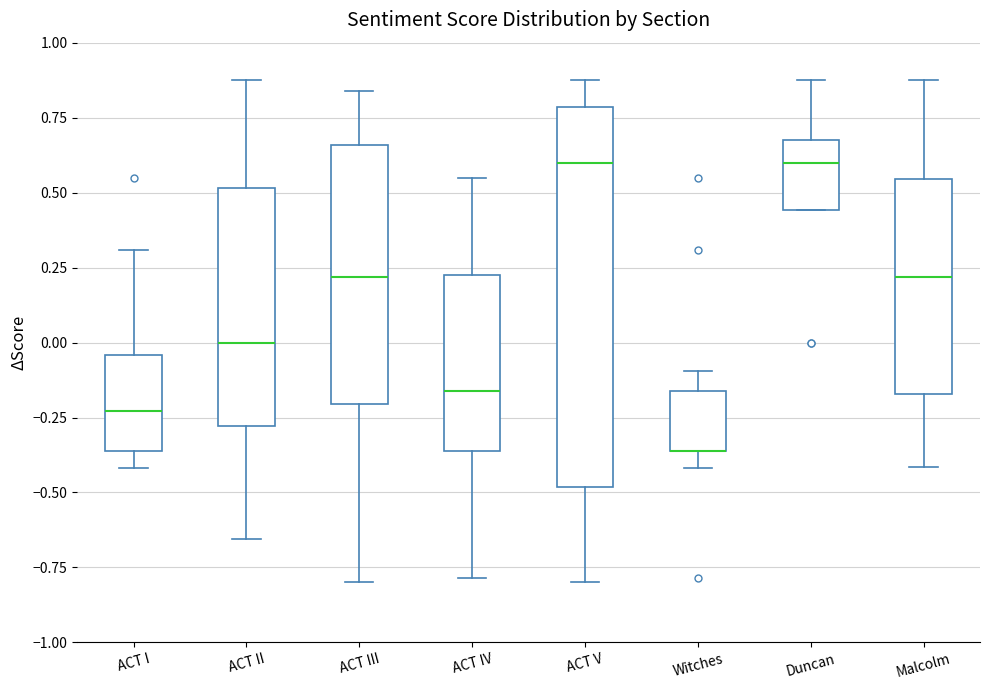

Reading left to right, transcribe this box plot: for each box, give where its median line is, the range the box spans, and where its two whiskers end, as read against the y-axis. The values are not printed on the chart, so give them approximately, as read against the axis.

ACT I: median -0.25, box -0.35 to -0.05, whiskers -0.40 to 0.30
ACT II: median 0.00, box -0.30 to 0.50, whiskers -0.65 to 0.85
ACT III: median 0.20, box -0.20 to 0.65, whiskers -0.80 to 0.85
ACT IV: median -0.15, box -0.35 to 0.25, whiskers -0.80 to 0.55
ACT V: median 0.60, box -0.50 to 0.80, whiskers -0.80 to 0.85
Witches: median -0.35 (drawn on the box's lower edge), box -0.35 to -0.15, whiskers -0.40 to -0.10
Duncan: median 0.60, box 0.45 to 0.65, whiskers 0.45 to 0.85
Malcolm: median 0.20, box -0.15 to 0.55, whiskers -0.40 to 0.85